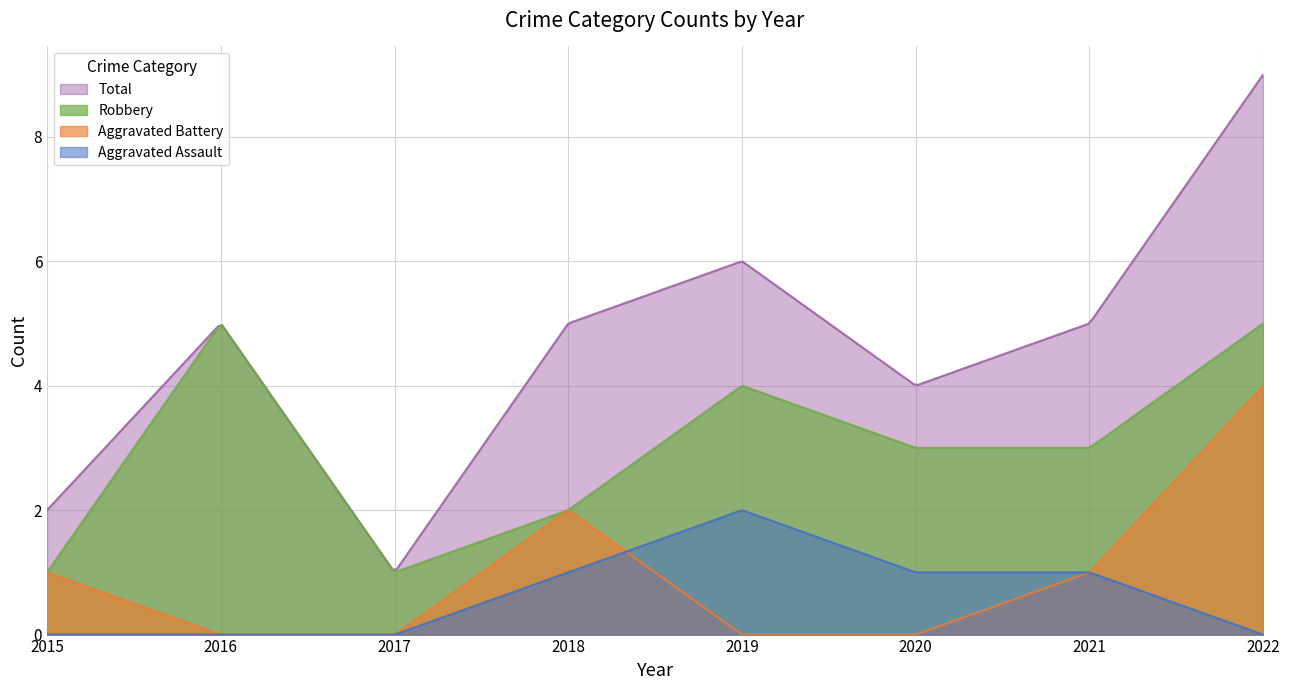

Which series has the largest total across all categories?

Total